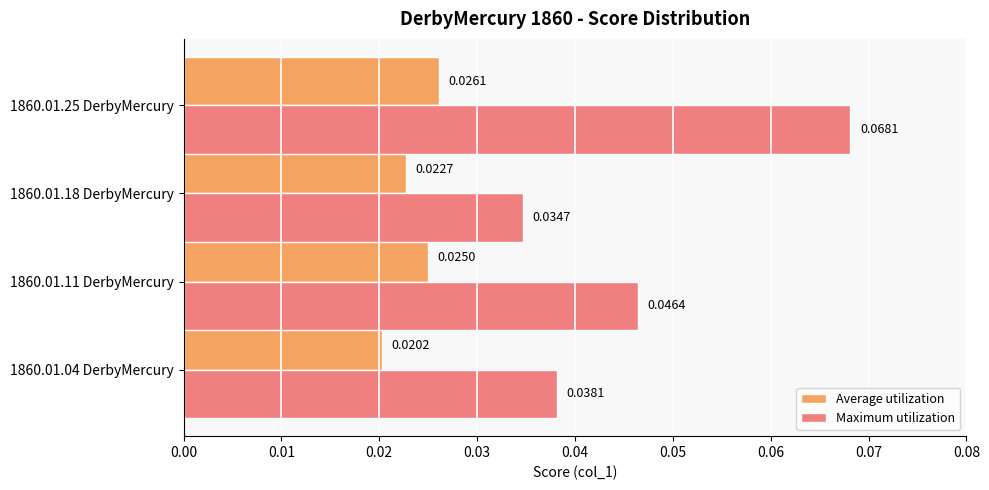

Which series changed the most between 1860.01.04 DerbyMercury and 1860.01.11 DerbyMercury?

Maximum utilization